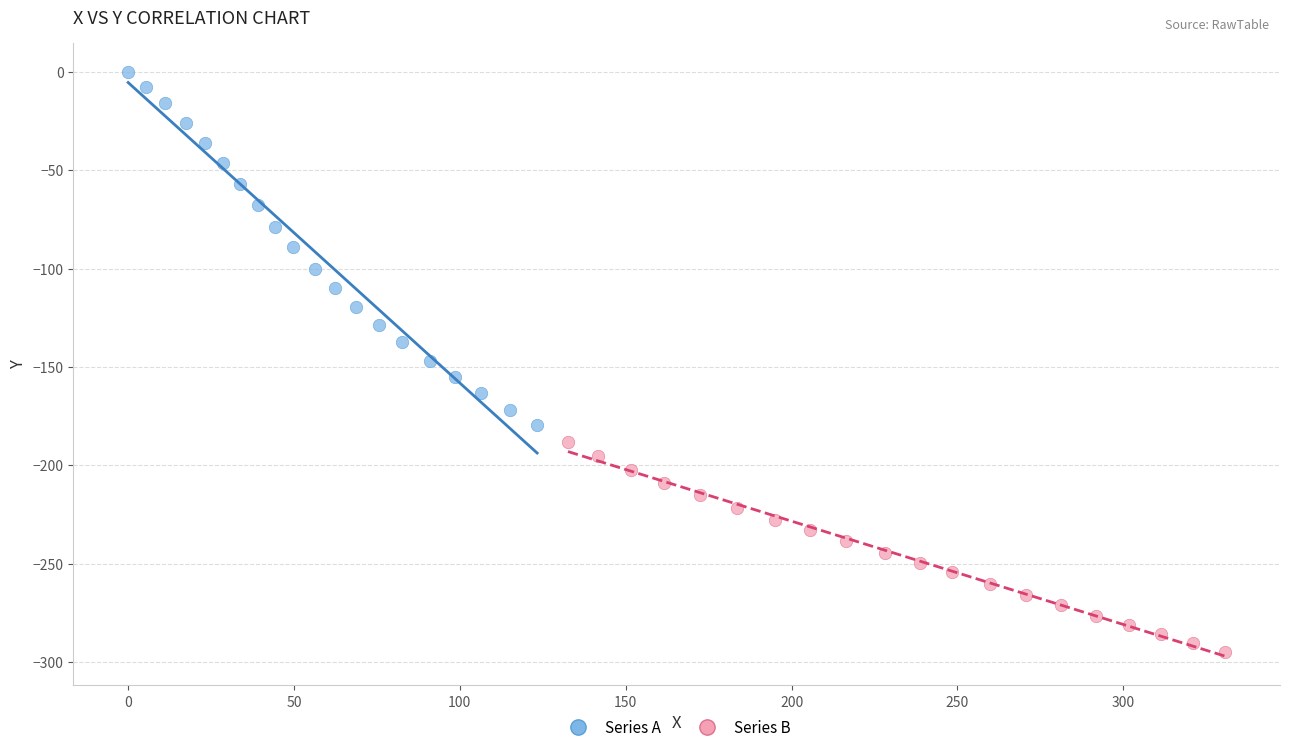

Which series has the largest Y range (max minus min)?

Series A